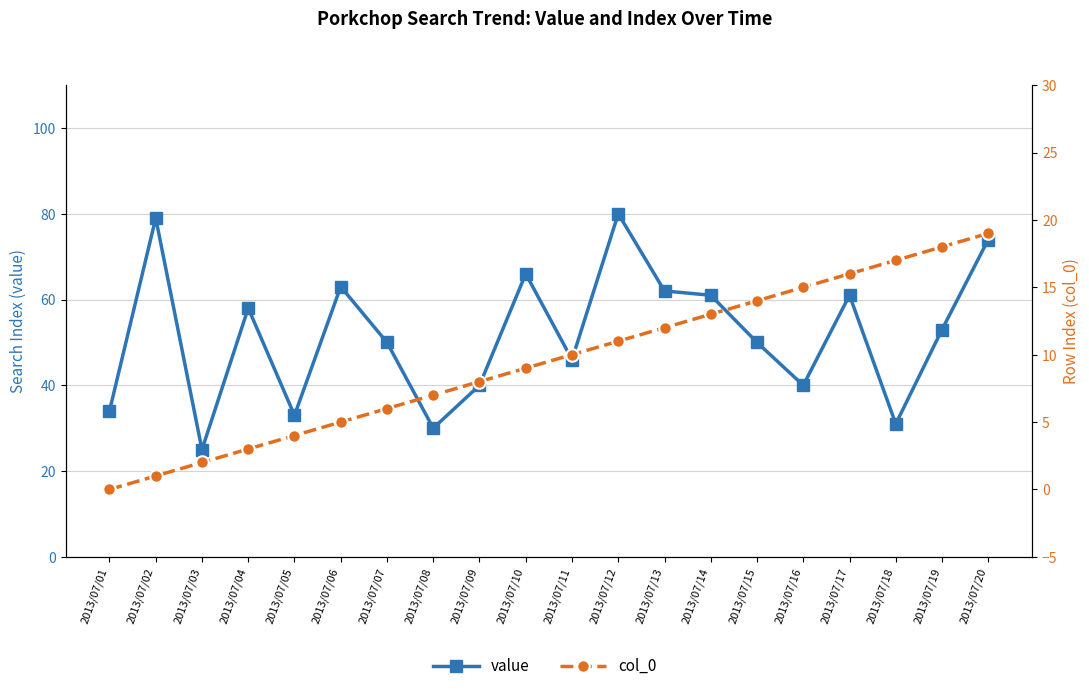

Does the chart have visible grid lines?

Yes